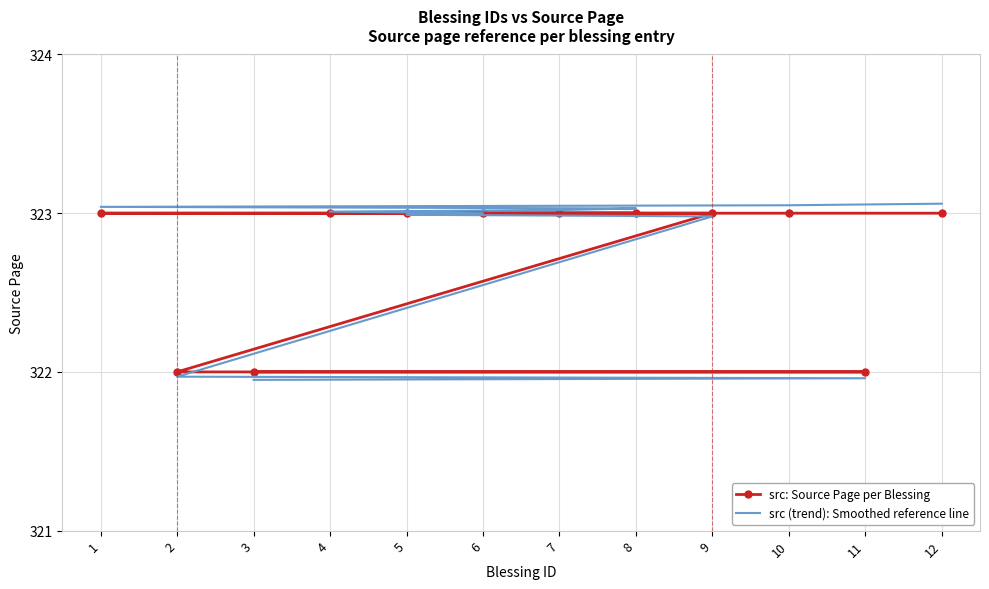

At which category does the chart reach its peak across all series?

12